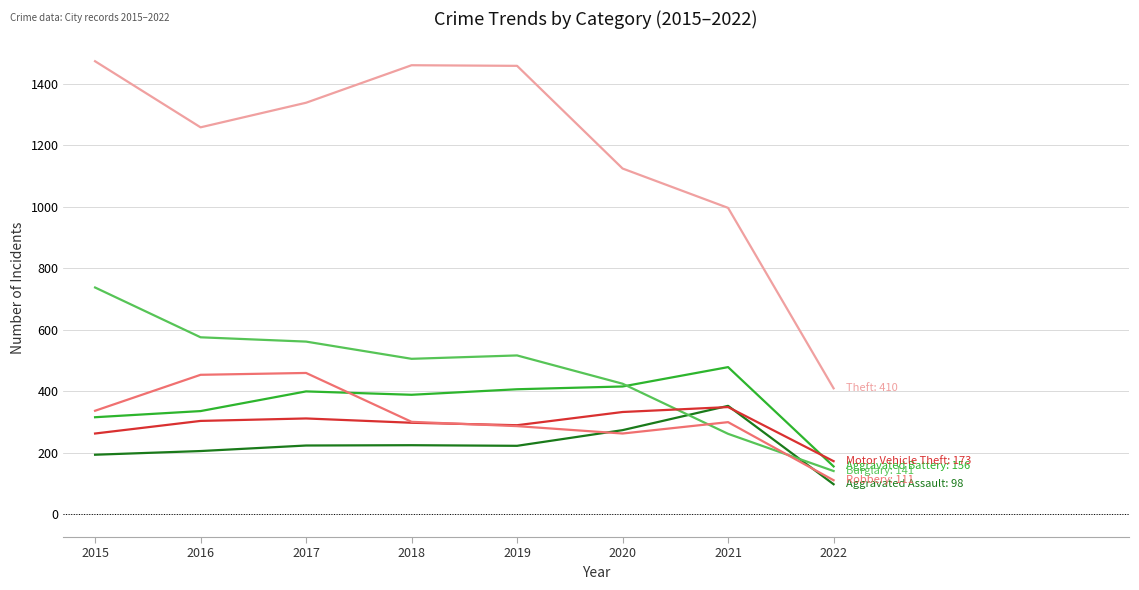

What is the total value across all series at 2018?

3180